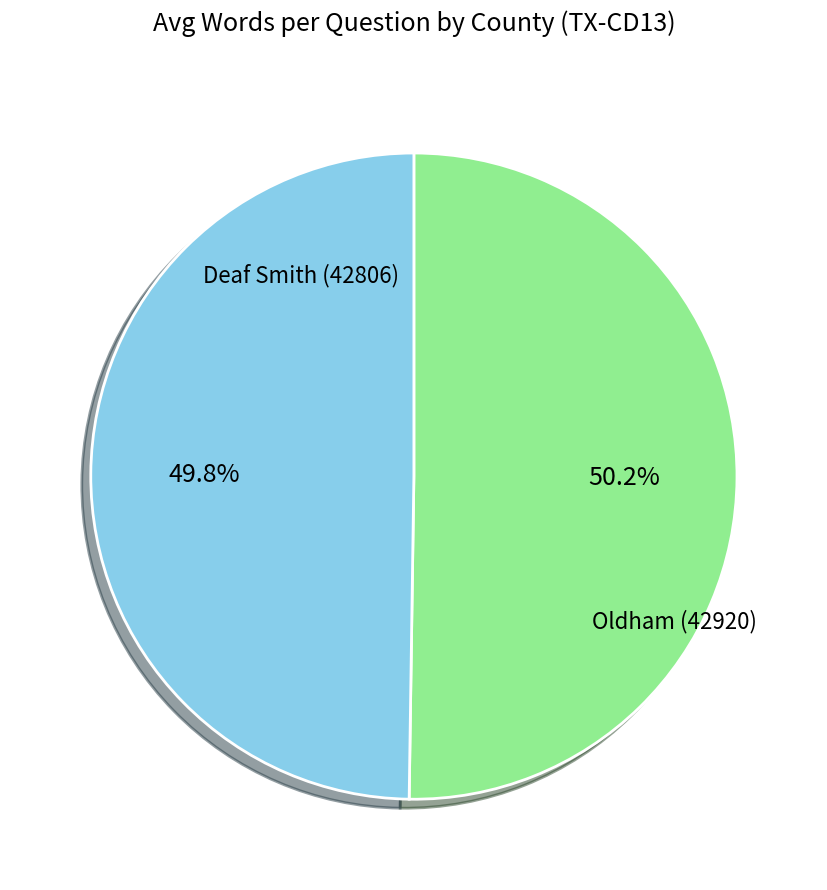

Approximately how many times larger is the value at Oldham (42920) compared to Deaf Smith (42806)?

1.0